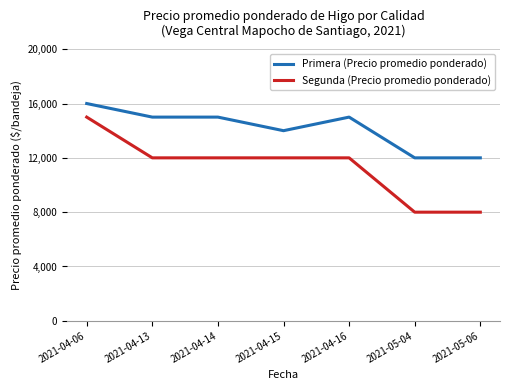

What is the highest value of the Primera (Precio promedio ponderado) series?

16000